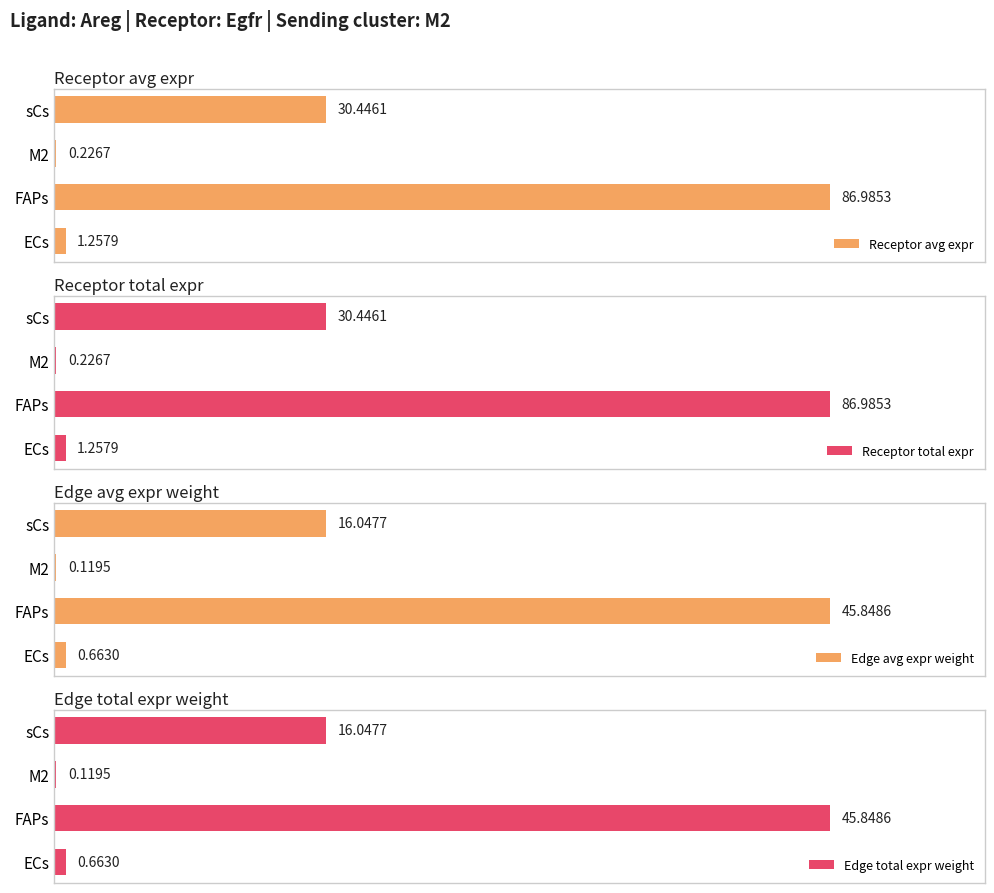

How many bars are there in total?

16